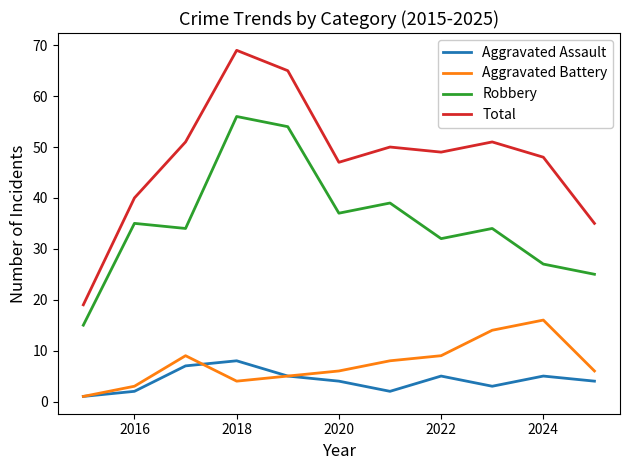

List the series in order of their peak value, lowest first.

Aggravated Assault, Aggravated Battery, Robbery, Total